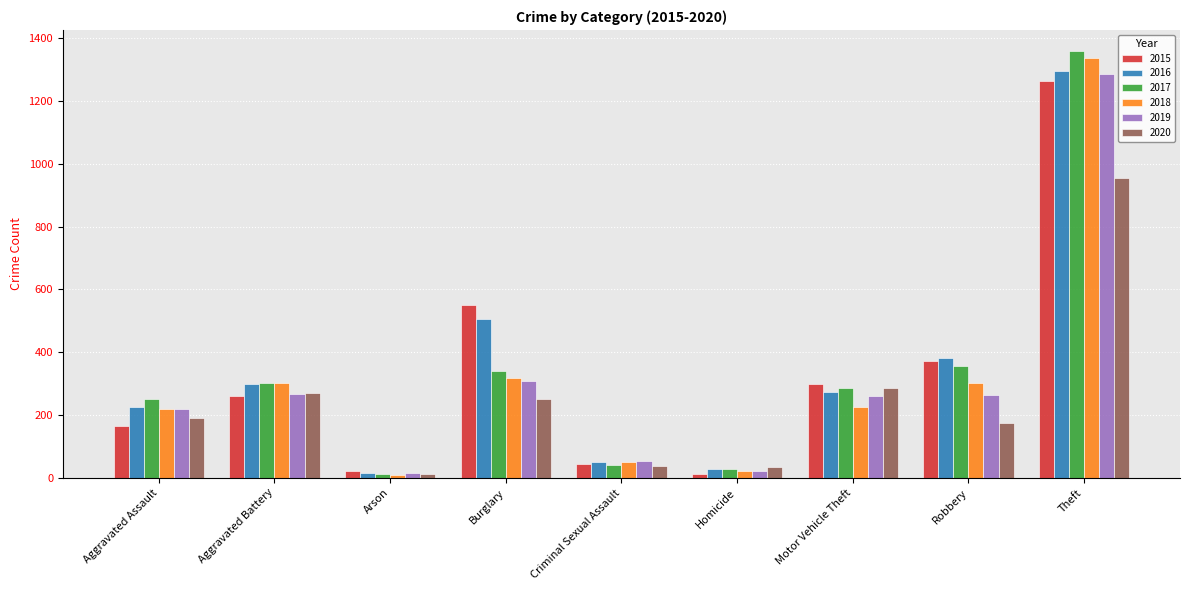

How many bars are there in total?

54